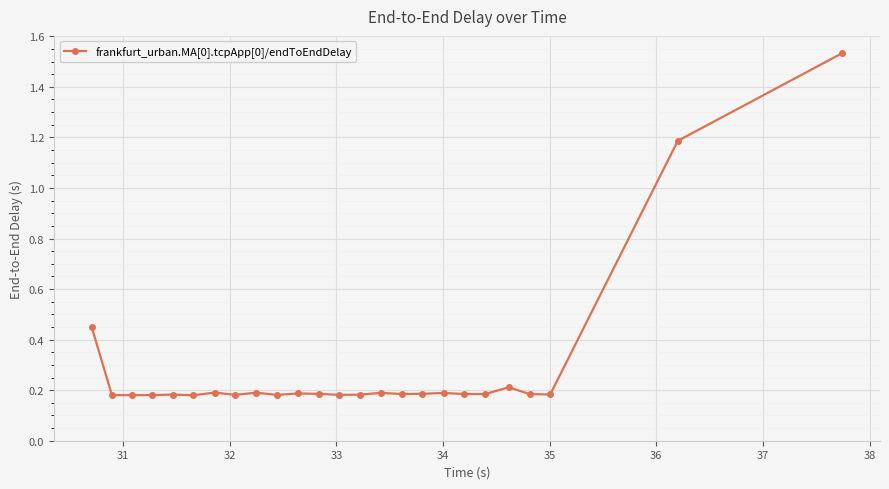

How many lines are shown in the chart?

1